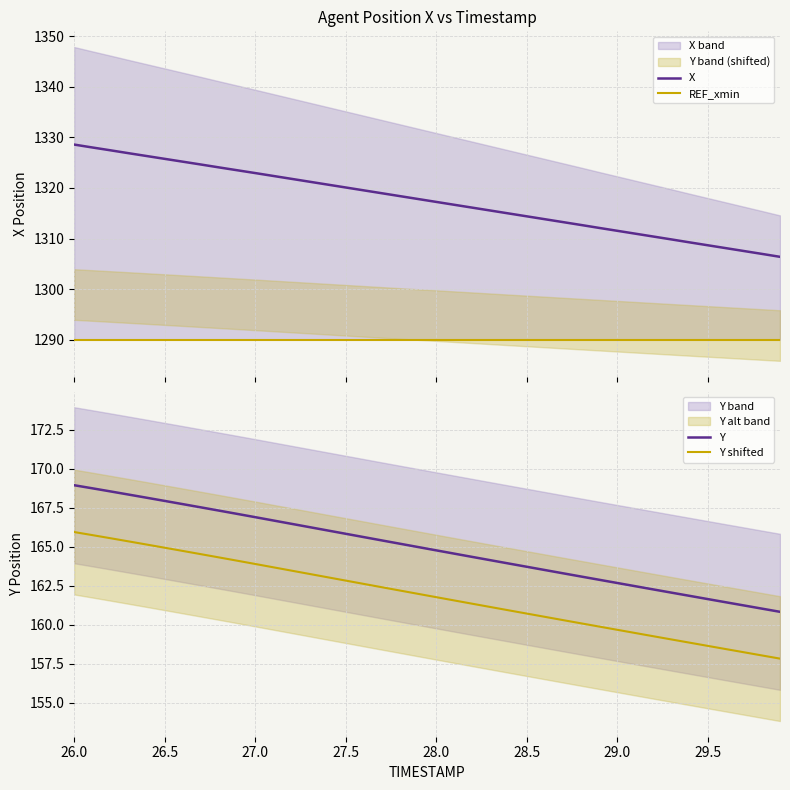

What is the maximum value for X?

1328.6